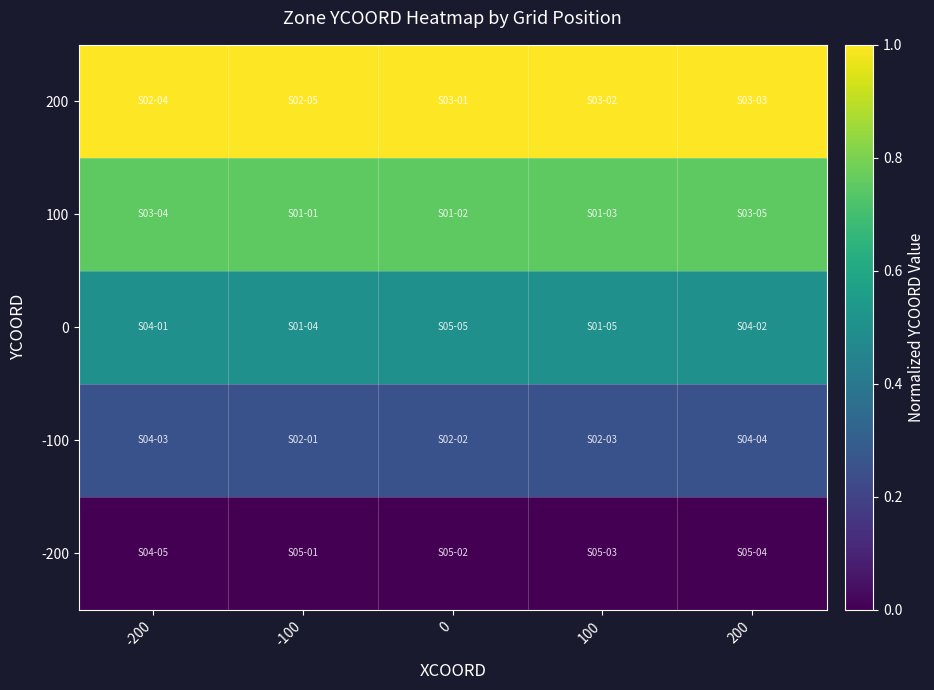

Reading left to right, transcribe all the data shown in this chart.

200: -200=1.0	-100=1.0	0=1.0	100=1.0	200=1.0
100: -200=0.8	-100=0.8	0=0.8	100=0.8	200=0.8
0: -200=0.5	-100=0.5	0=0.5	100=0.5	200=0.5
-100: -200=0.2	-100=0.2	0=0.2	100=0.2	200=0.2
-200: -200=0.0	-100=0.0	0=0.0	100=0.0	200=0.0